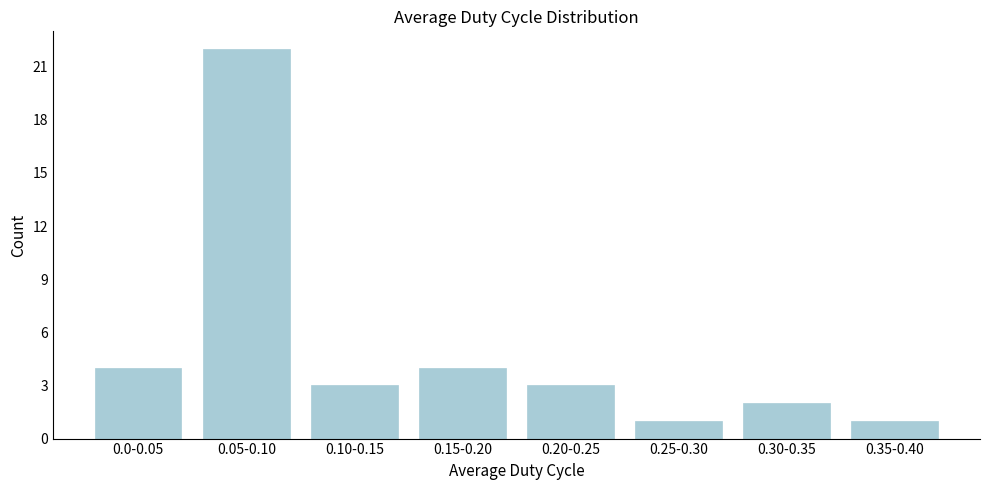

Reading left to right, what are all the values shown in this chart?

4	22	3	4	3	1	2	1